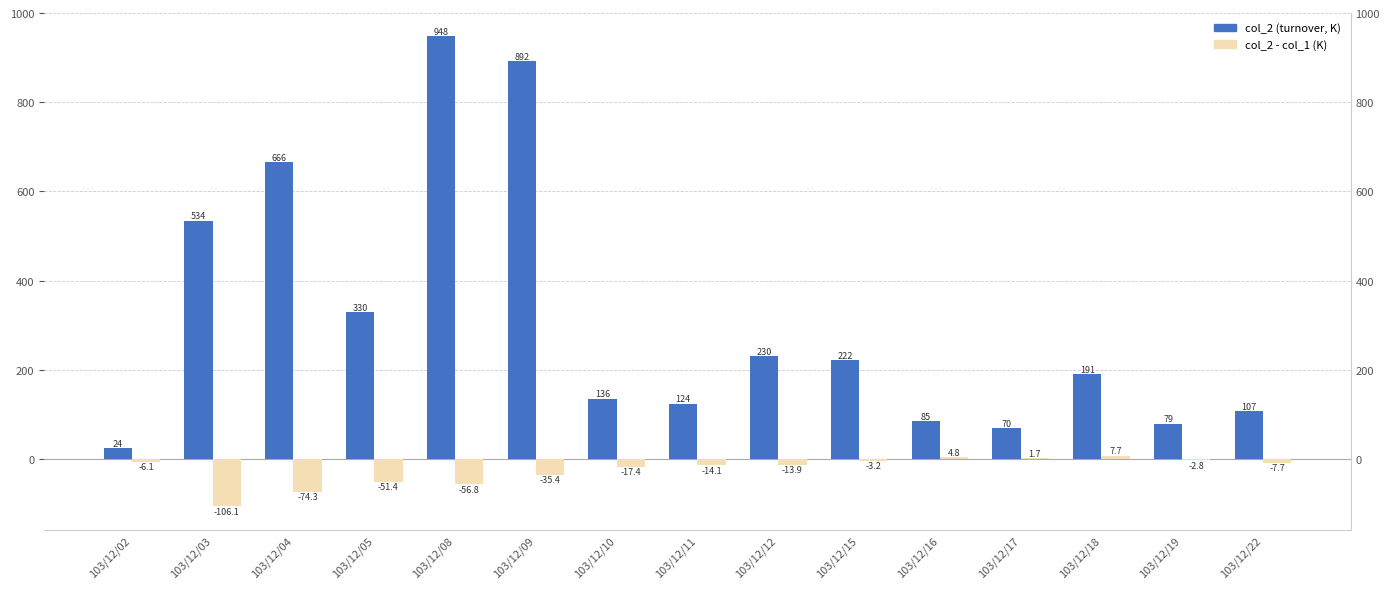

At 103/12/22, list the series in order from smallest to largest.

col_2 - col_1 (K), col_2 (turnover, K)